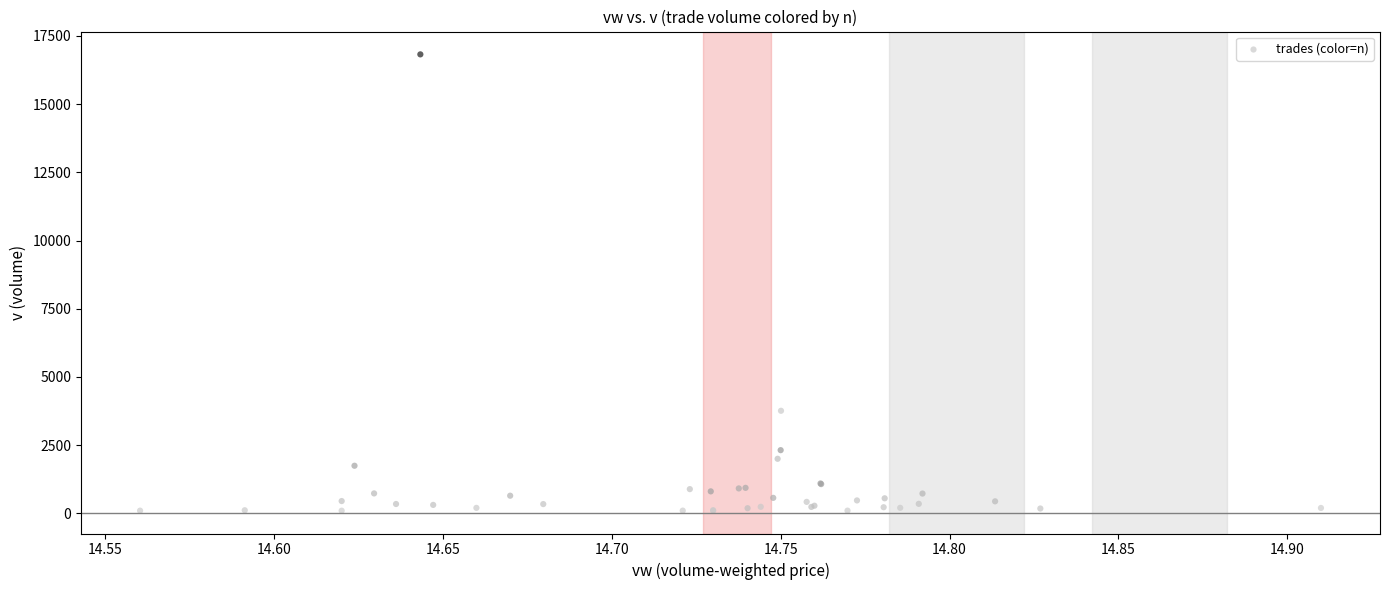

What Y value in the scatter plot is closest to 8460?

3761